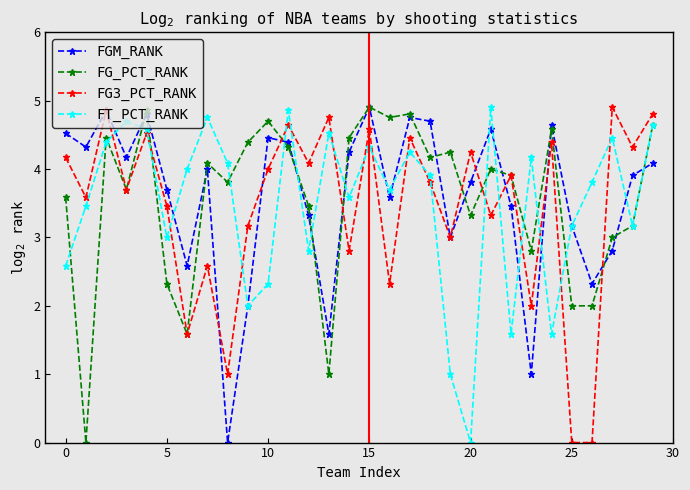

True or false: FT_PCT_RANK and FG3_PCT_RANK intersect in this chart.

True